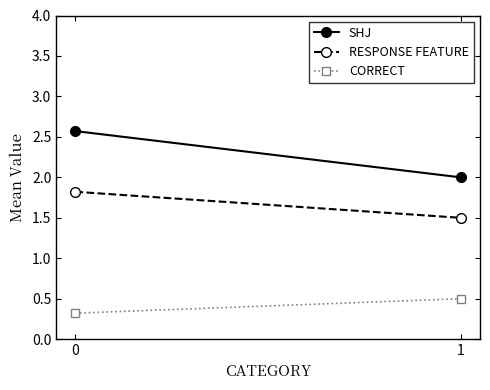

What is the total value across all series at 1?

4.0